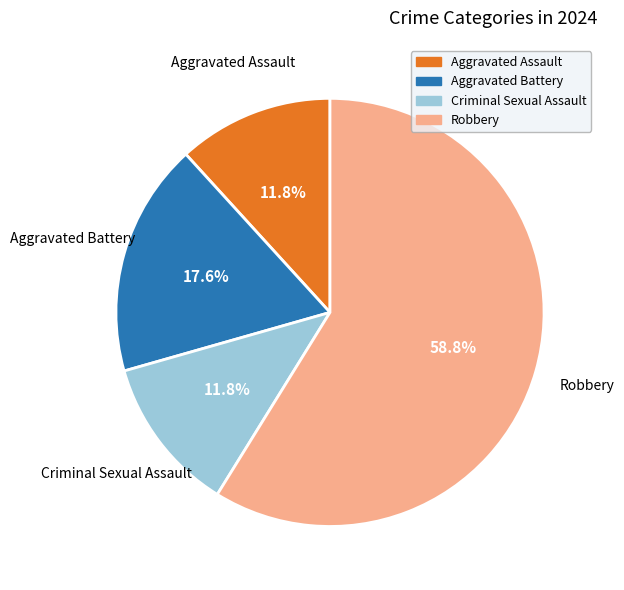

The Robbery slice represents 59% of the pie. True or false?

True